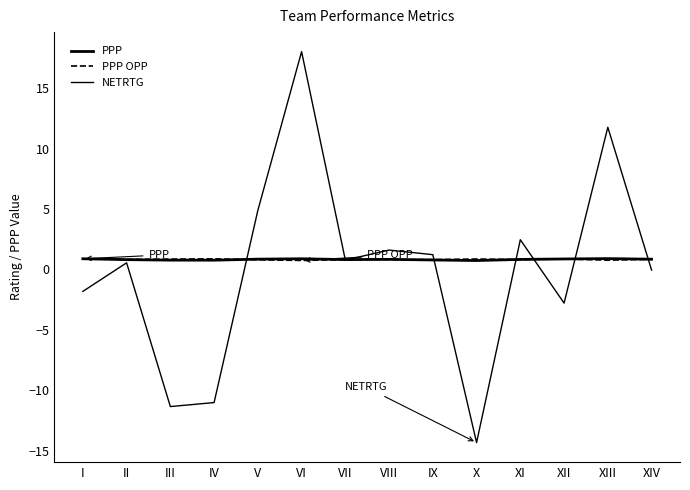

Reading left to right, extract all data points from this chart.

PPP: 0.9	0.8	0.8	0.8	0.9	0.9	0.8	0.8	0.8	0.7	0.8	0.9	0.9	0.8
PPP OPP: 0.9	0.8	0.9	0.9	0.8	0.7	0.8	0.8	0.8	0.9	0.8	0.9	0.8	0.8
NETRTG: -1.8	0.6	-11.3	-11.0	4.9	18.0	0.8	1.6	1.2	-14.3	2.5	-2.8	11.8	-0.0